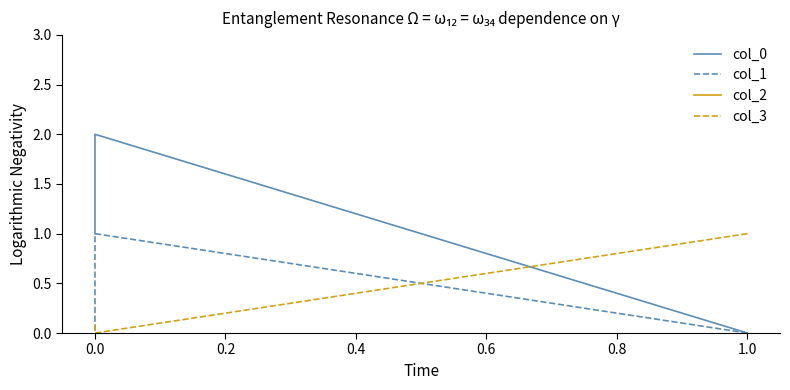

Does the chart display data point markers on the line(s)?

No